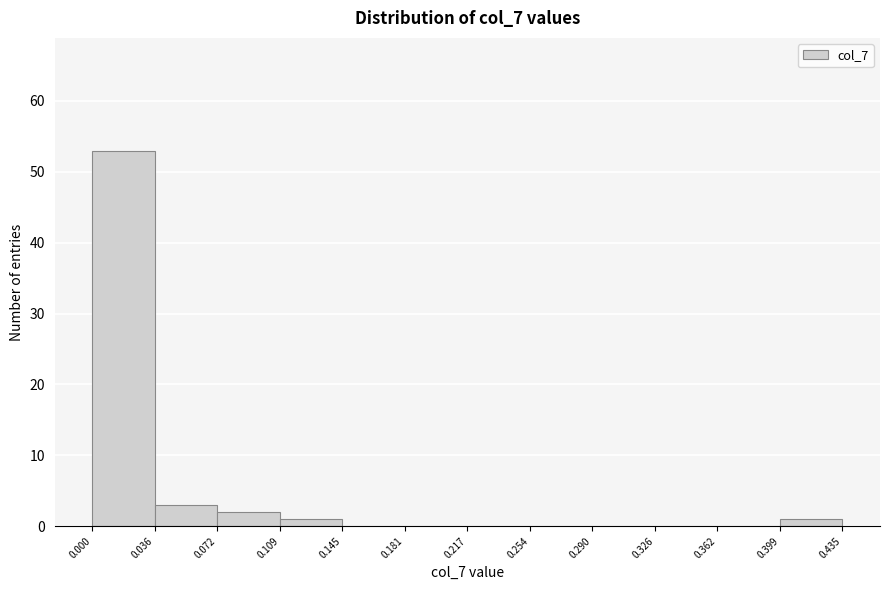

Which range on the x-axis has the tallest bar?

0.000 to 0.036